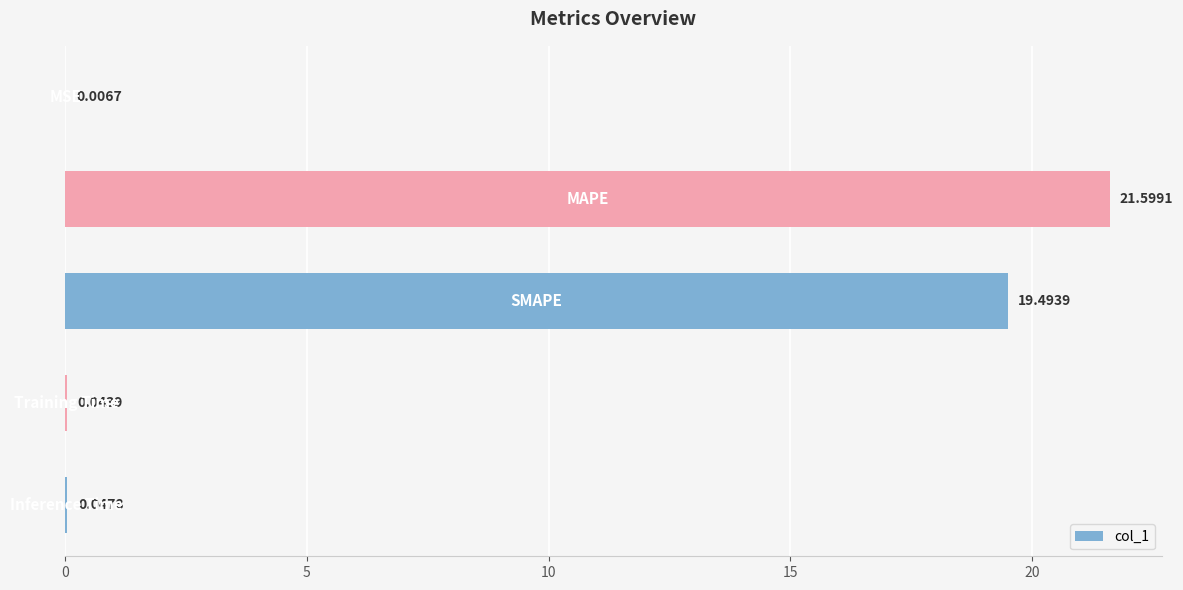

What is the sum of all values?

41.2